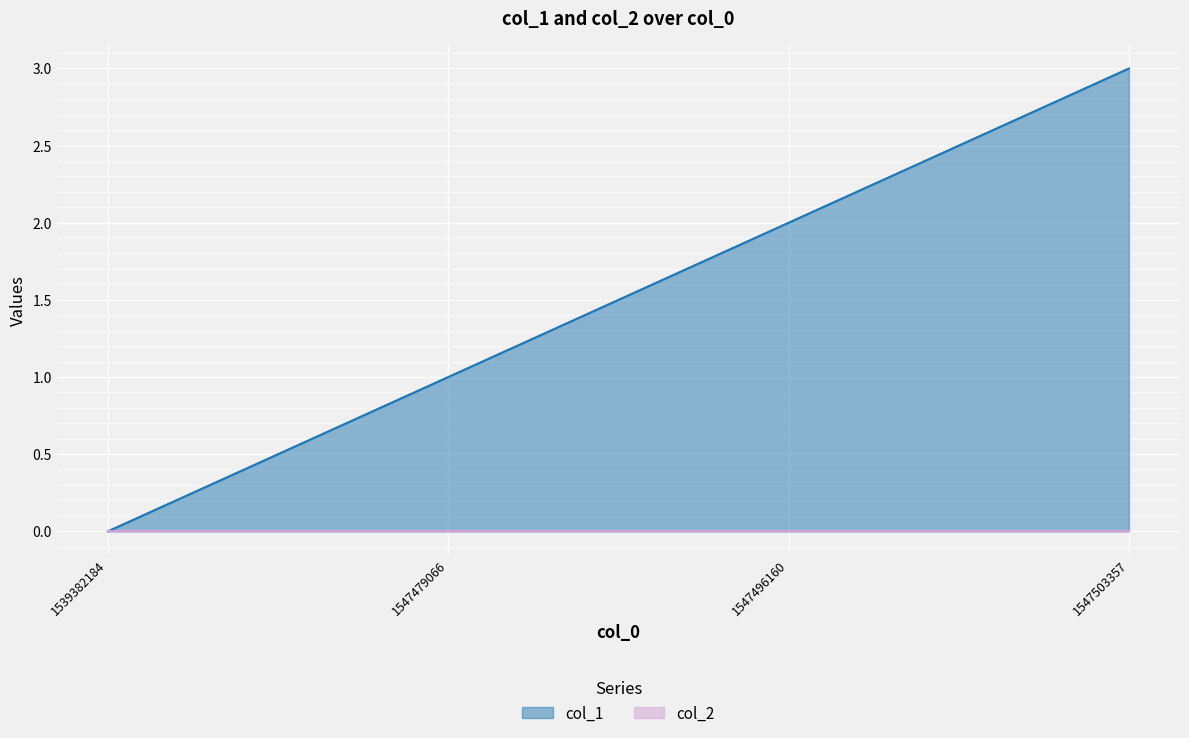

Which label corresponds to the largest value in the chart?

1547503357